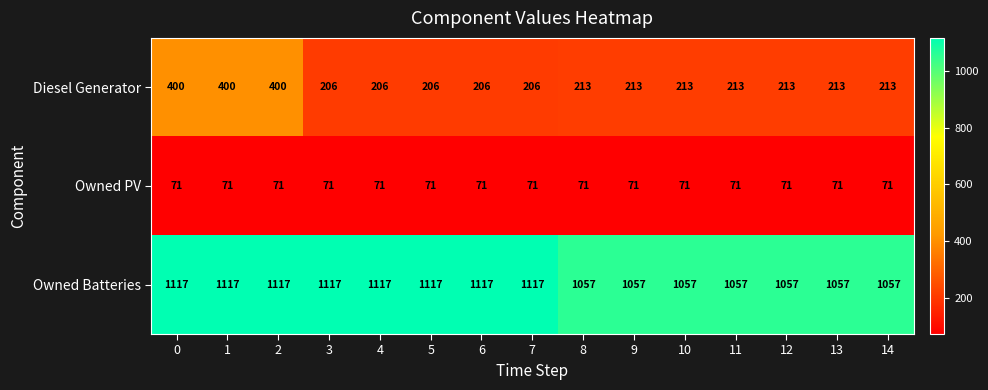

Rank the series by their maximum value, from lowest to highest.

Owned PV, Diesel Generator, Owned Batteries